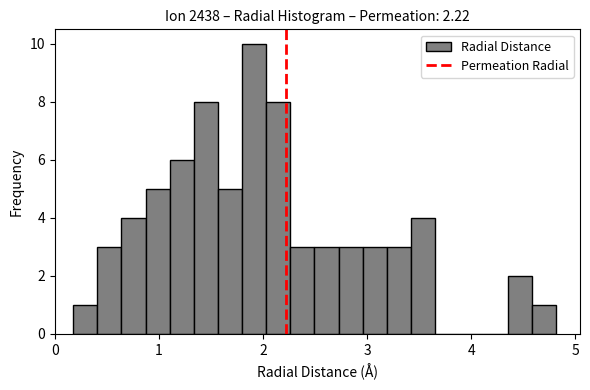

Around what value on the x-axis is the tallest bar? Give the approximate position of its centre, as read against the axis.

1.9